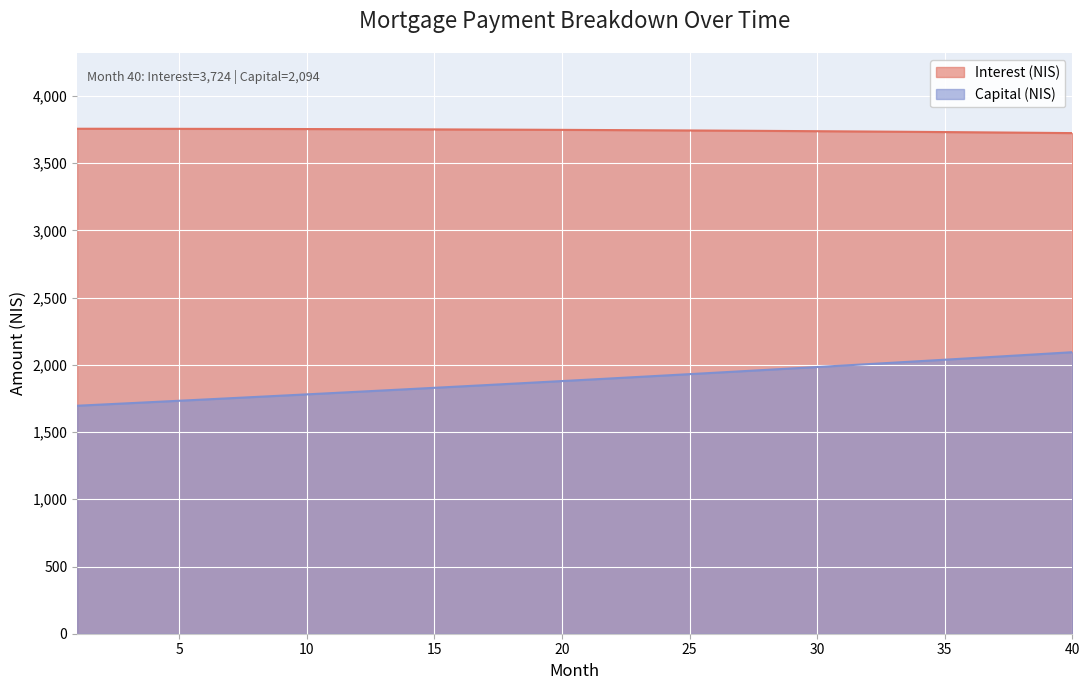

True or false: opening_balance and capital intersect in this chart.

False